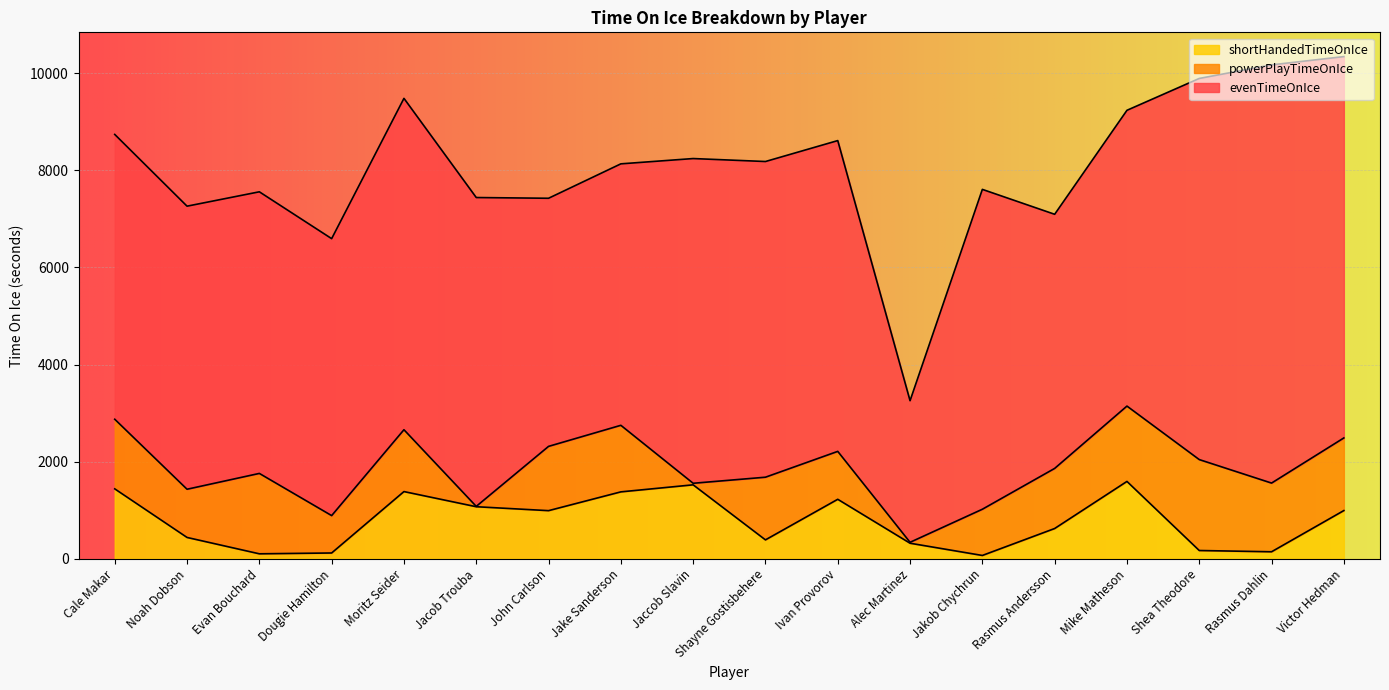

Where is the first local maximum for powerPlayTimeOnIce?

Evan Bouchard